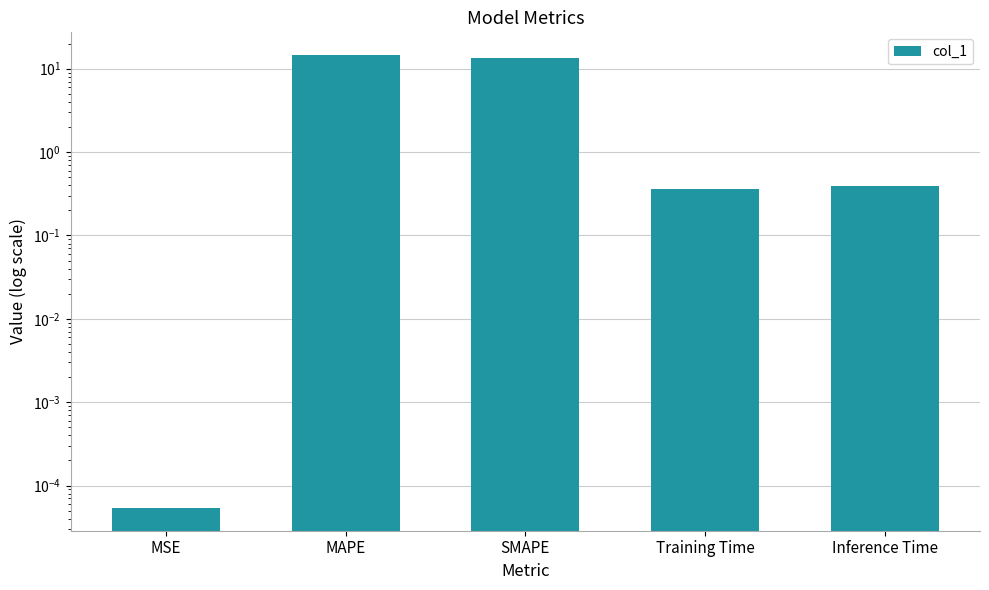

Between MSE and Inference Time, which is larger?

Inference Time